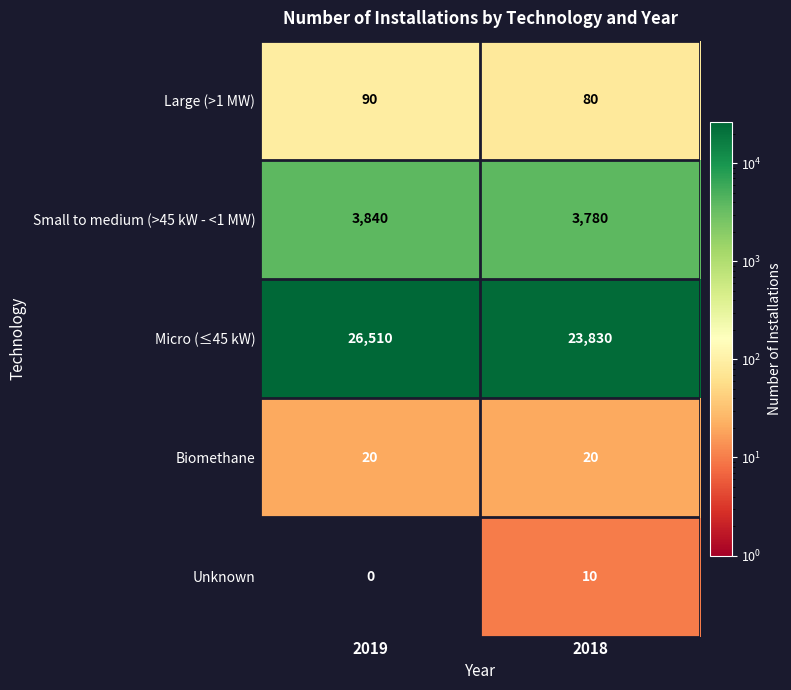

How many series are shown in this chart?

5